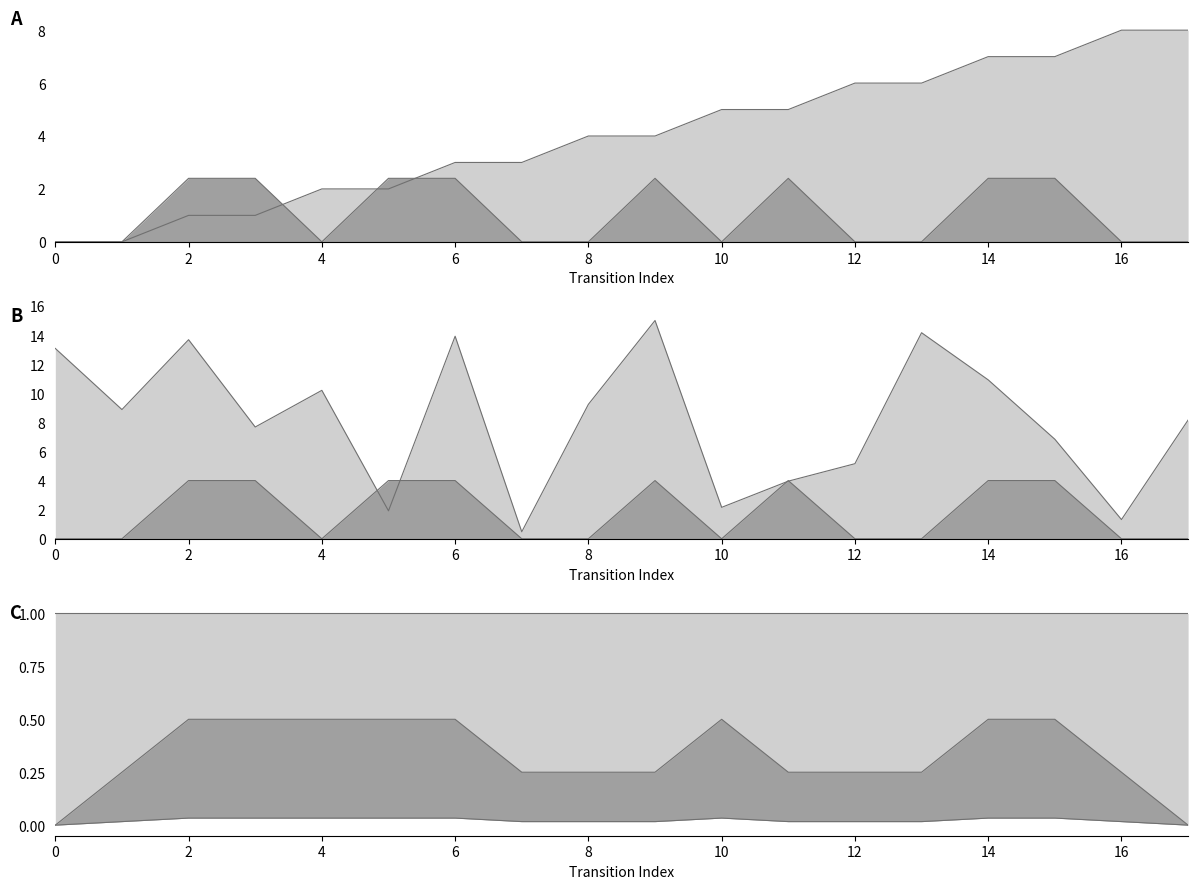

What is the lowest value of the destination_state series?

0.5